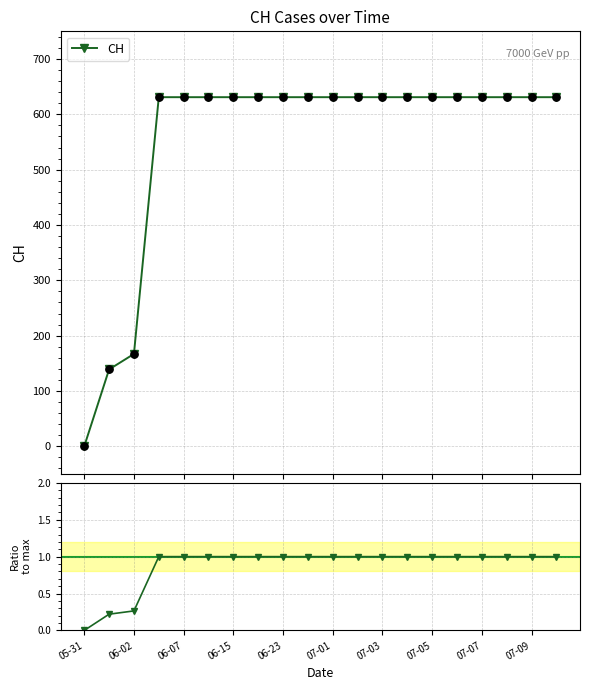

What is the total value across all series at 06-23?

632.0